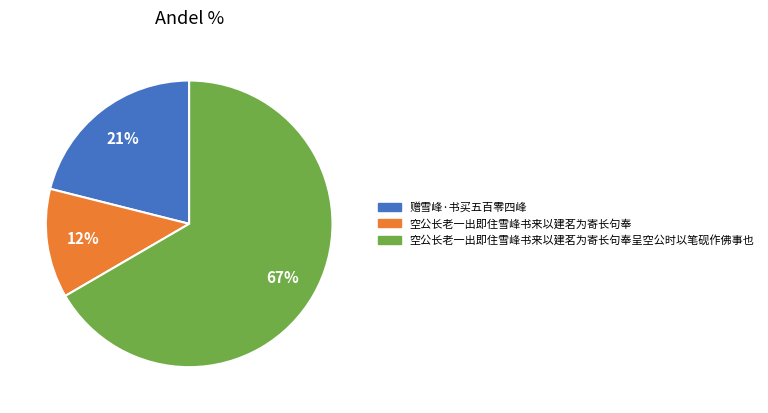

To the nearest percent, what is the average slice percentage?

33%